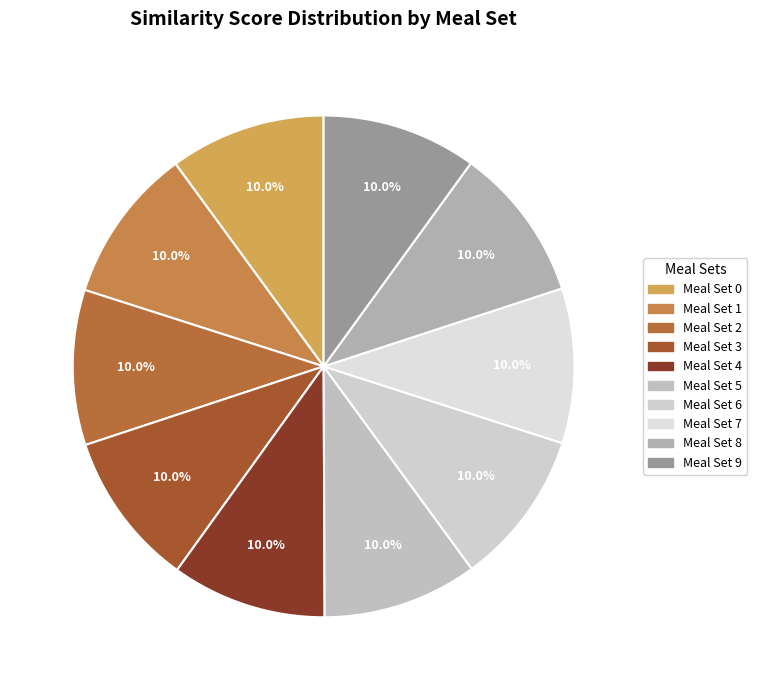

What is the smallest slice in the pie chart?

9